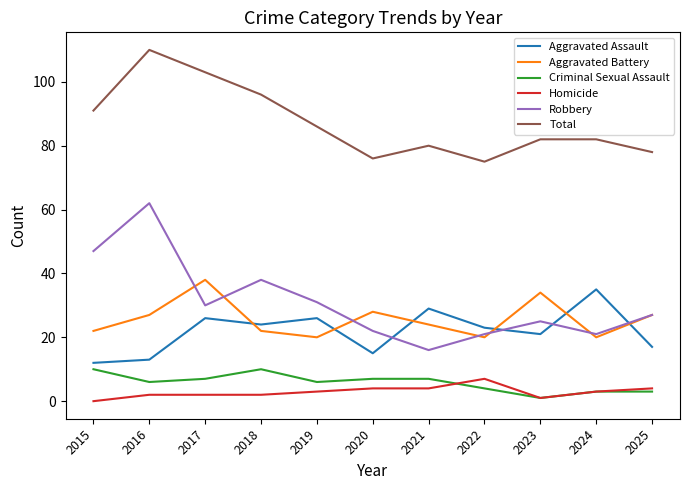

In Robbery, how many points are lower than both neighbors (excluding endpoints)?

3